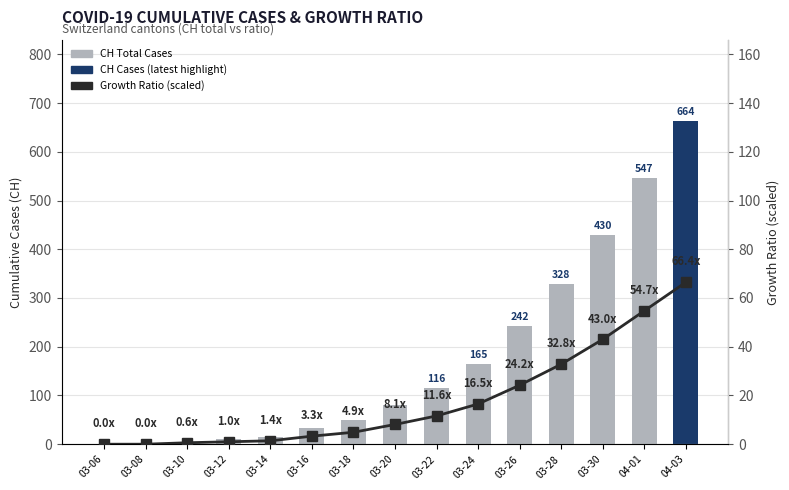

True or false: CH Total Cases has a value of 0.4 at 03-06.

False